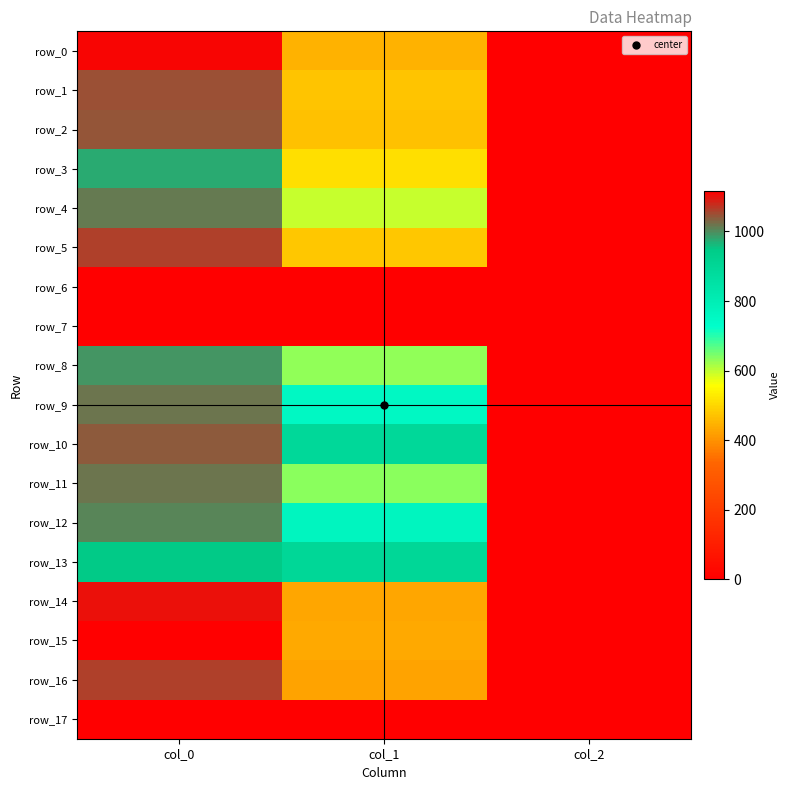

Count the number of data series in this chart.

18